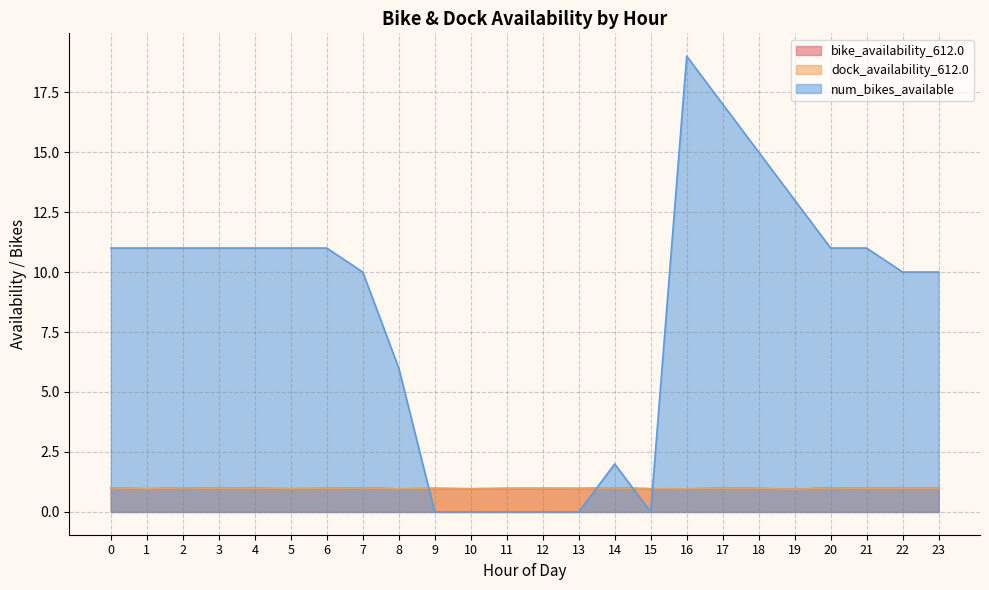

Does the chart display data point markers on the line(s)?

No